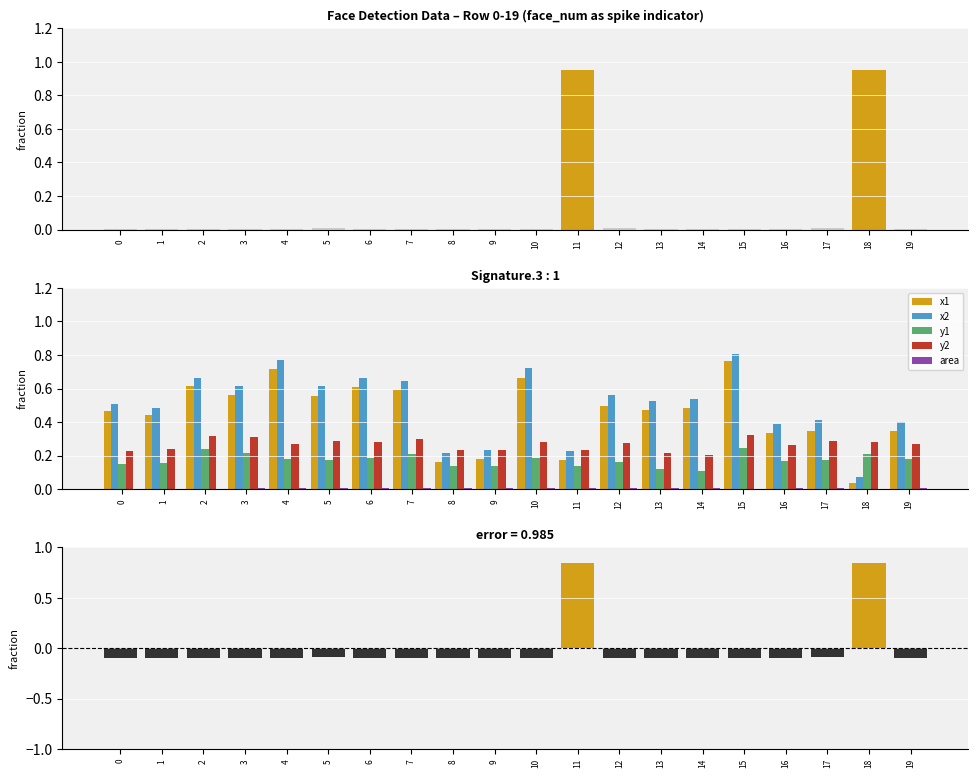

What are all the series names shown in the legend?

x1, x2, y1, y2, area